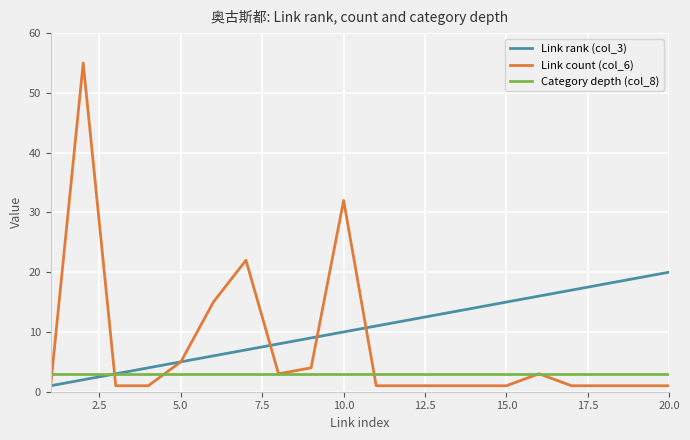

Which series has the widest spread of values?

Link count (col_6)